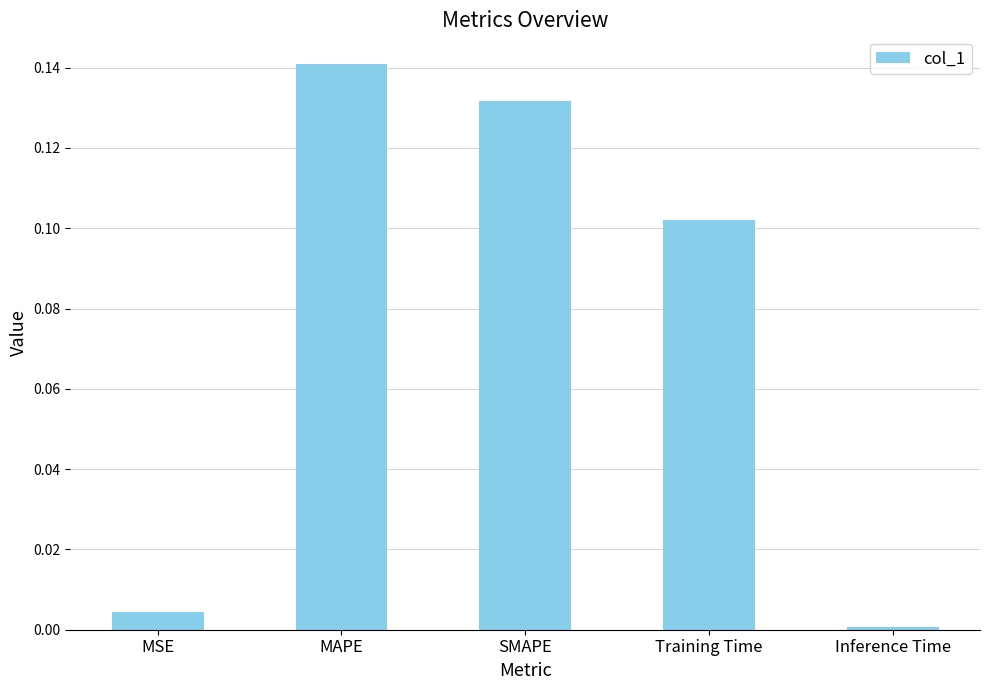

Which has a higher value, MAPE or Training Time?

MAPE